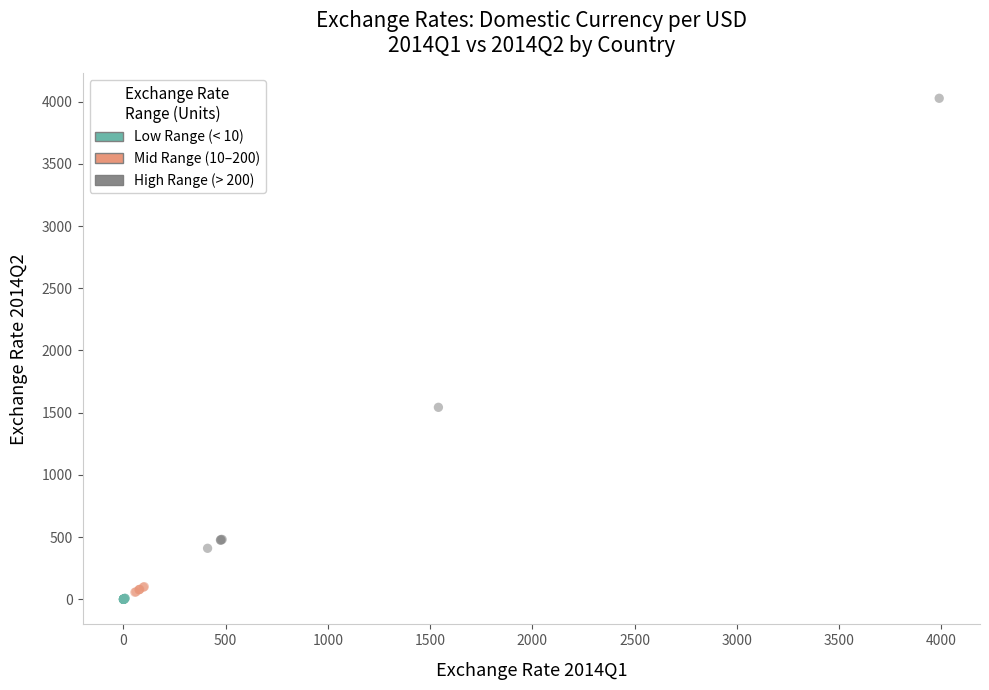

Which series has the widest spread of Y values?

High Range (> 200)